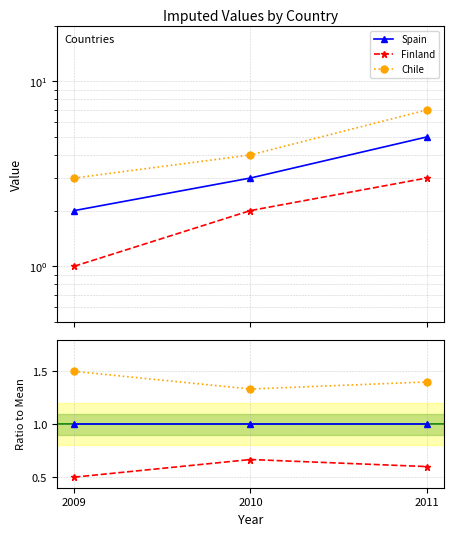

List the series in order of their overall mean, highest first.

Chile, Spain, Finland